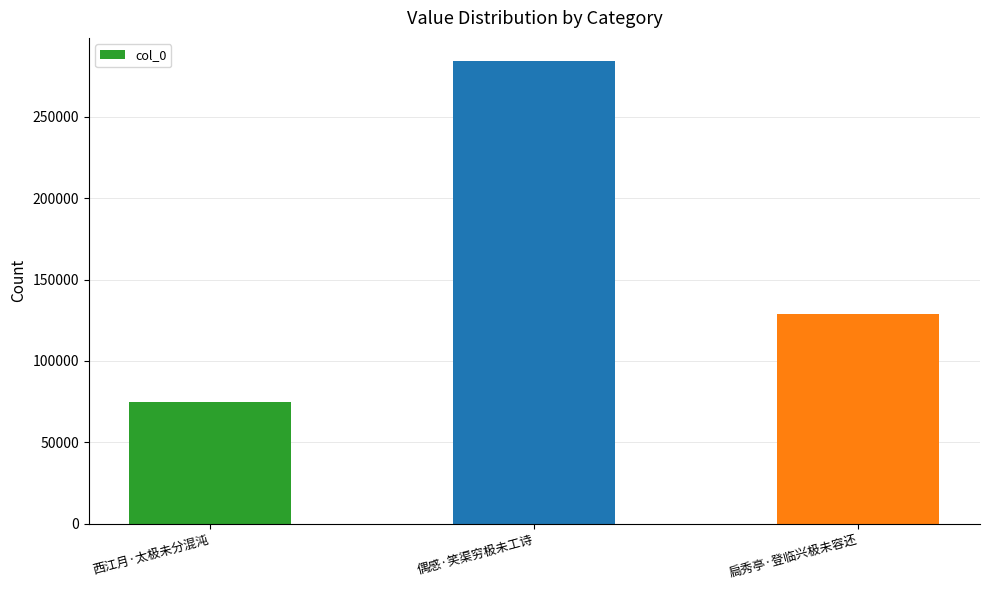

What is the label of the 1st bar from the left?

西江月·太极未分混沌